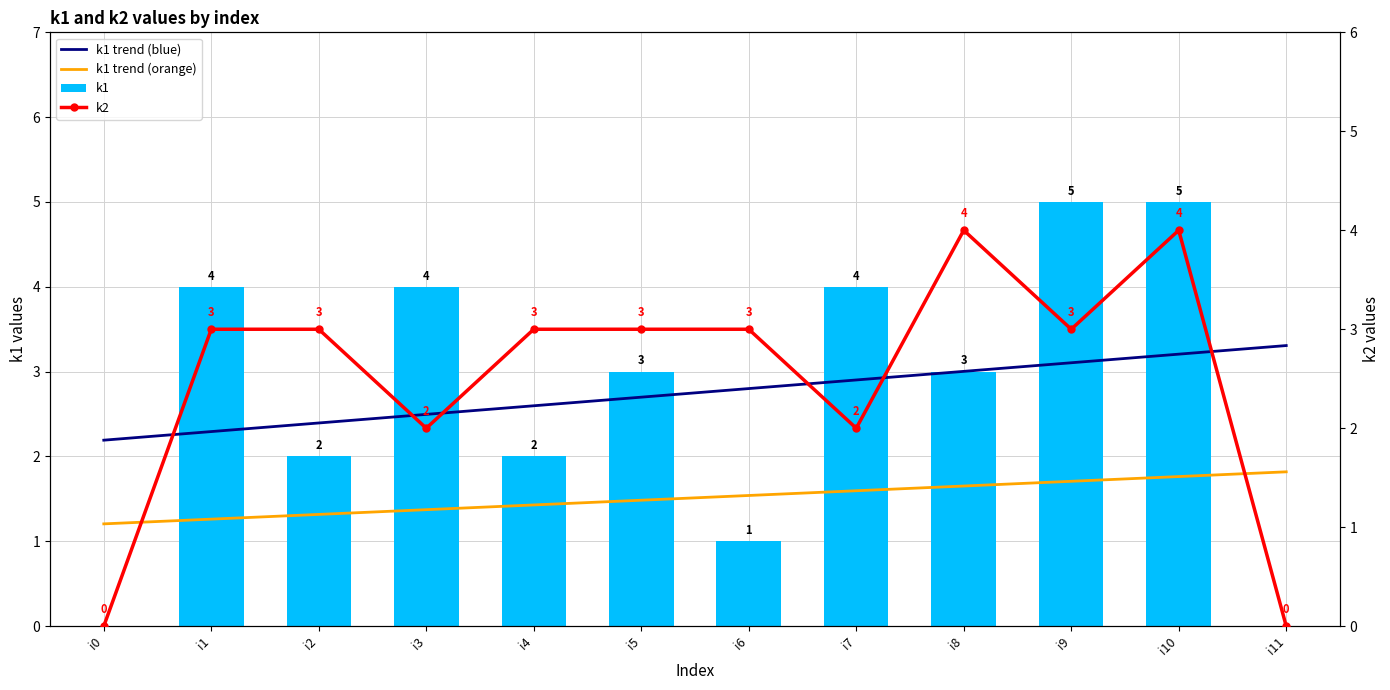

At which category is the sum across all series the highest?

i10